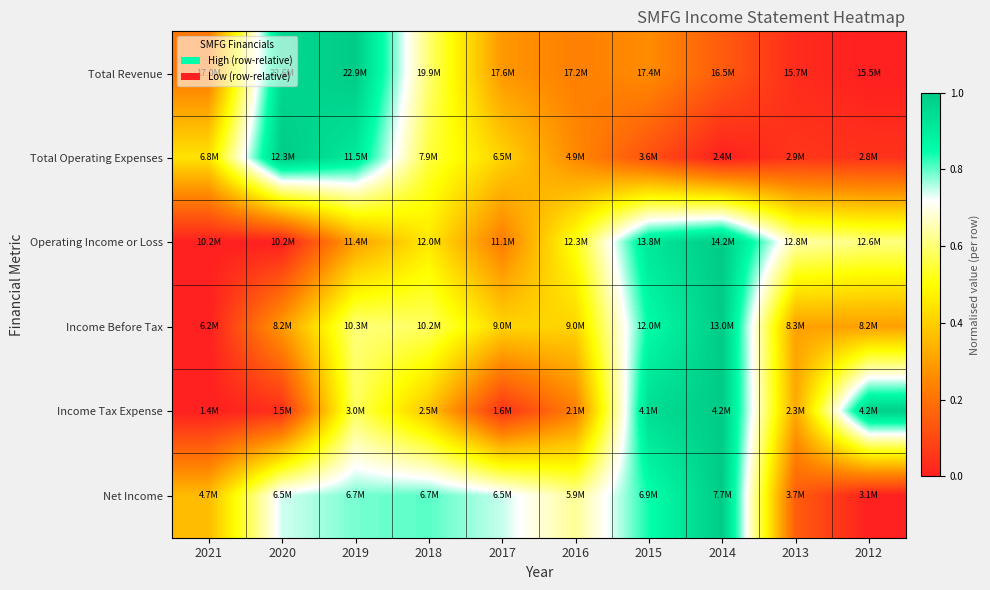

Which series has the widest spread of values?

Total Revenue